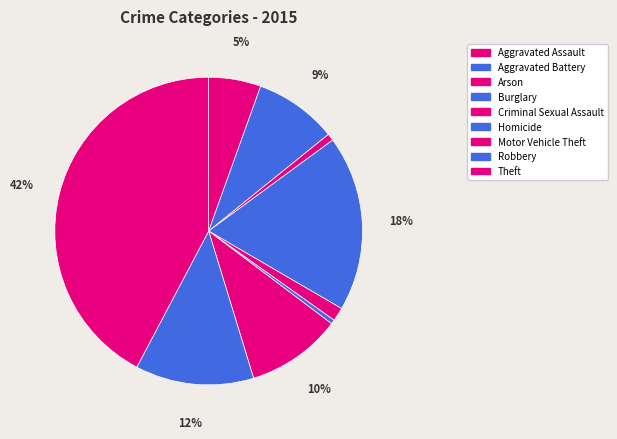

How many slices are in this pie chart?

9